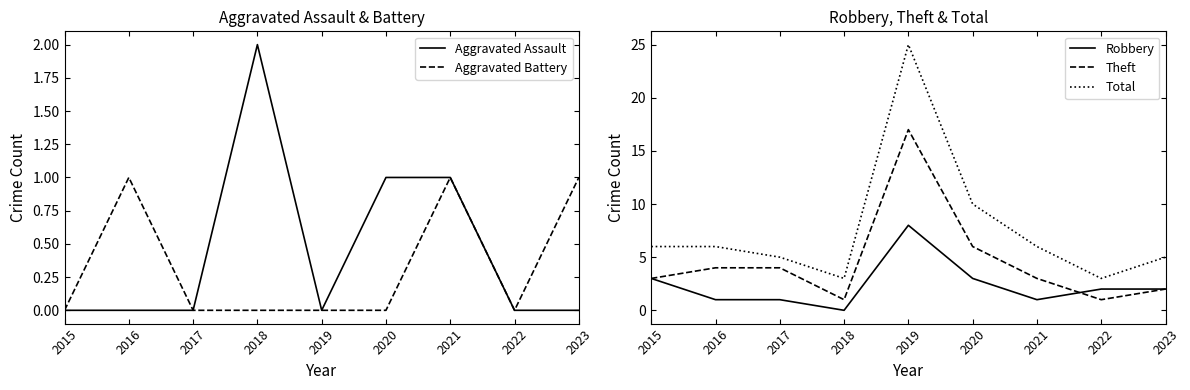

What is the total value across all series at 2018?

6